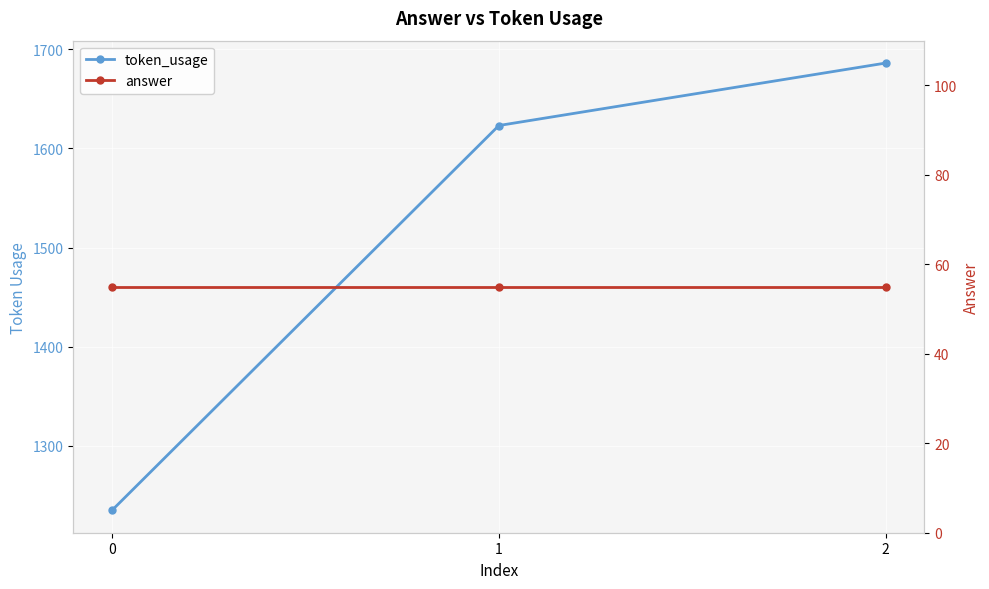

Does the chart display data point markers on the line(s)?

Yes